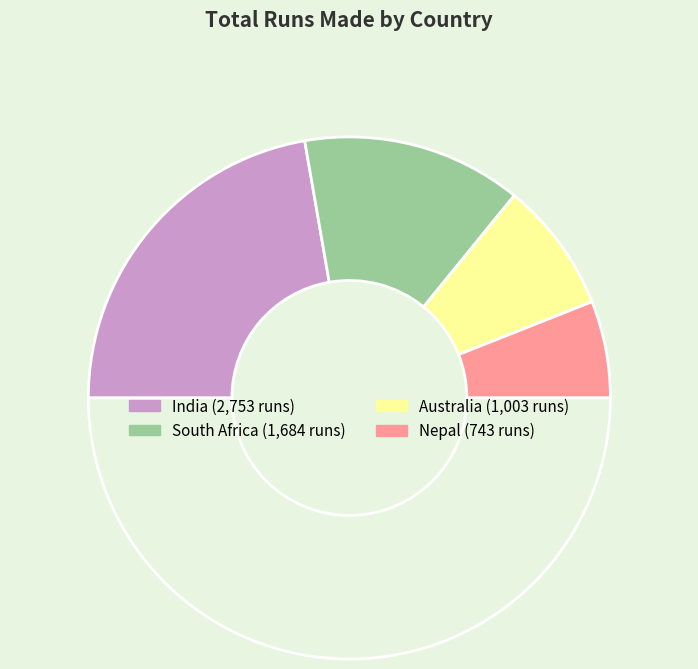

How many slices are in this pie chart?

5